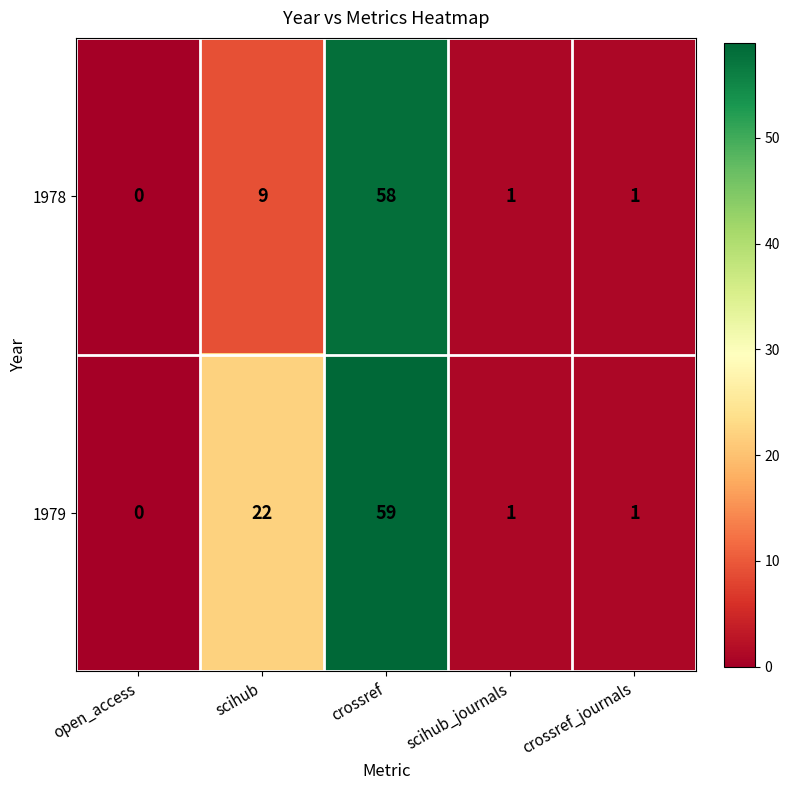

Which series has the largest total across all categories?

1979